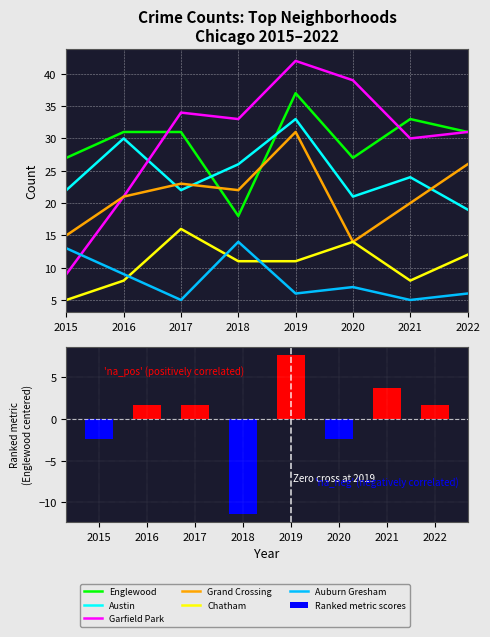

Rank the series by their maximum value, from lowest to highest.

Auburn Gresham, Chatham, Grand Crossing, Austin, Englewood, Garfield Park